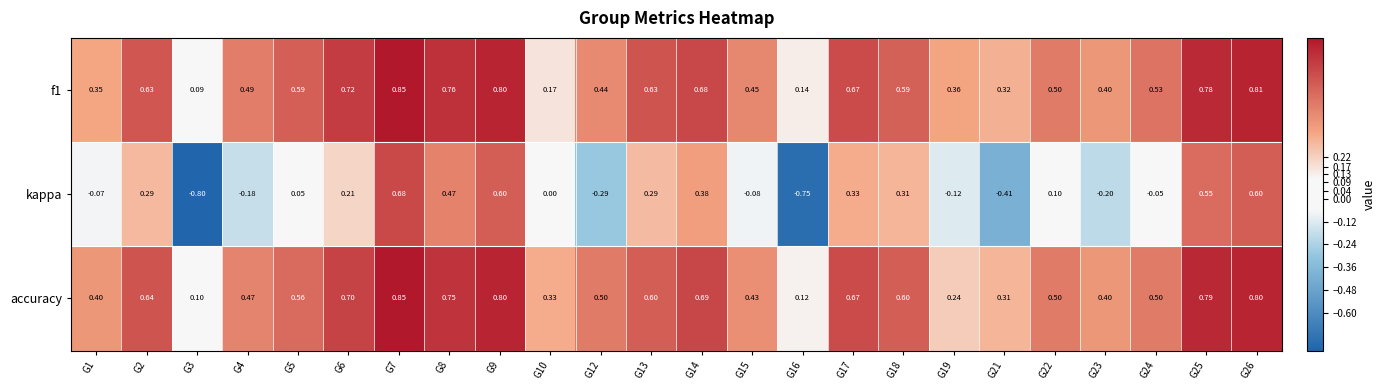

Which series has the widest spread of values?

kappa